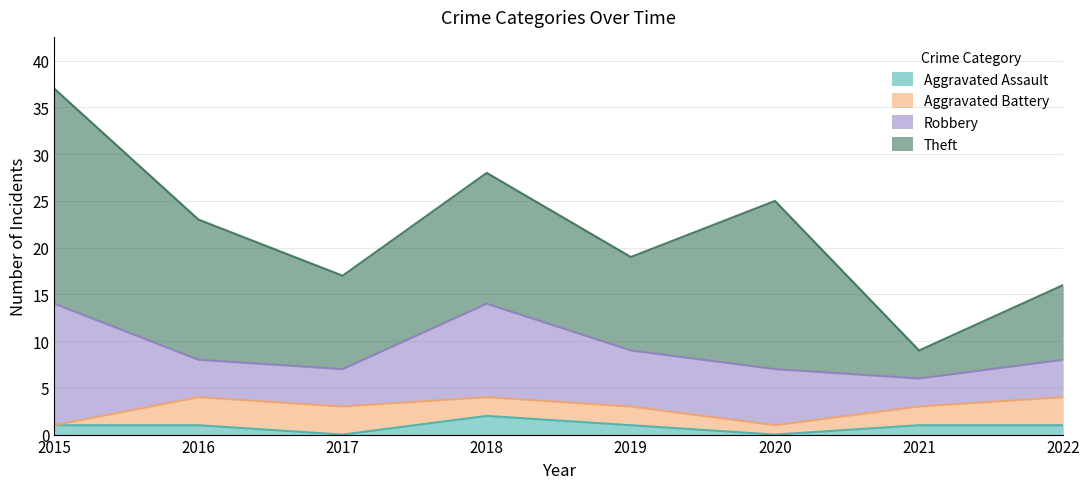

True or false: Robbery and Theft intersect in this chart.

False